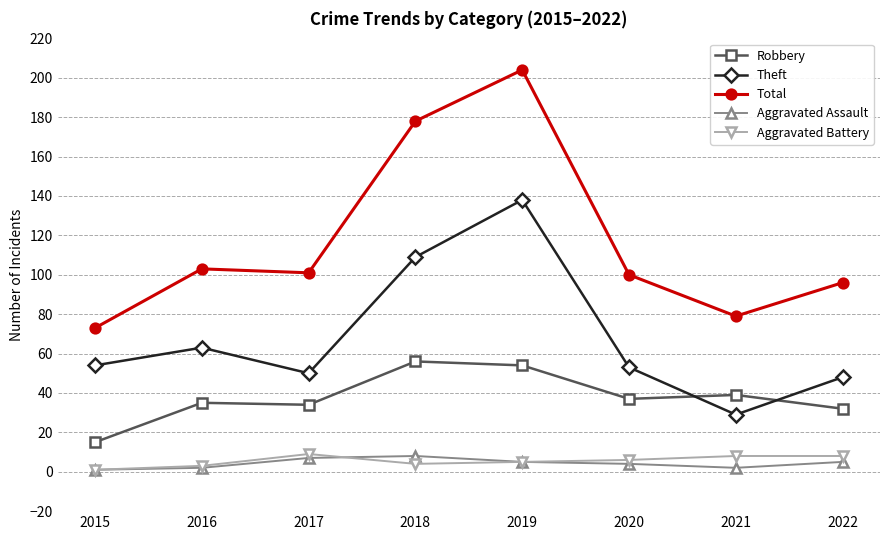

What is the value of the Total point at the 6th from the left?

100